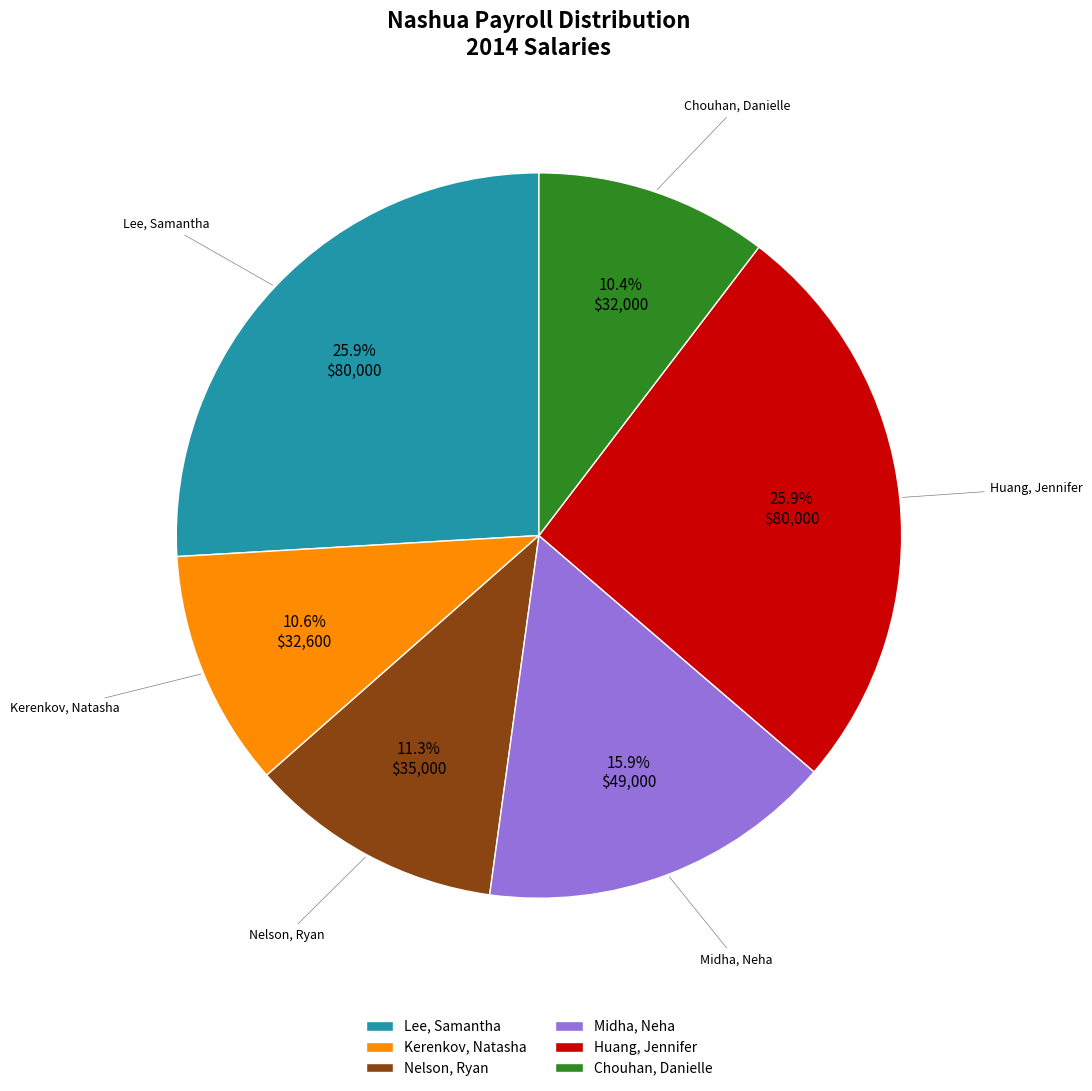

True or false: Chouhan, Danielle accounts for 10% of the total.

True